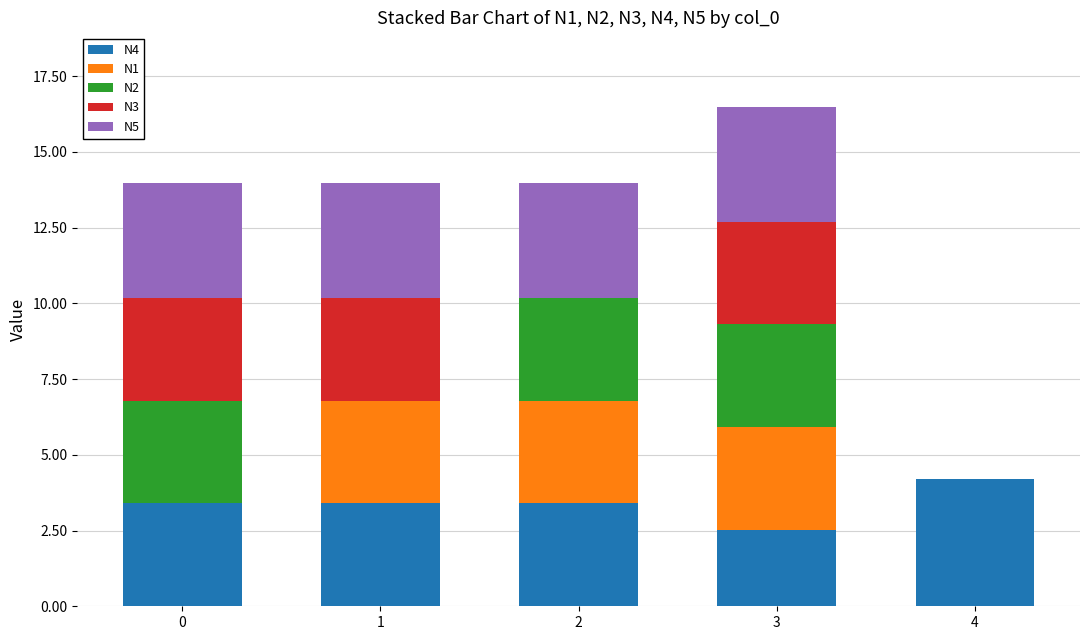

How many data points does each series have?

5